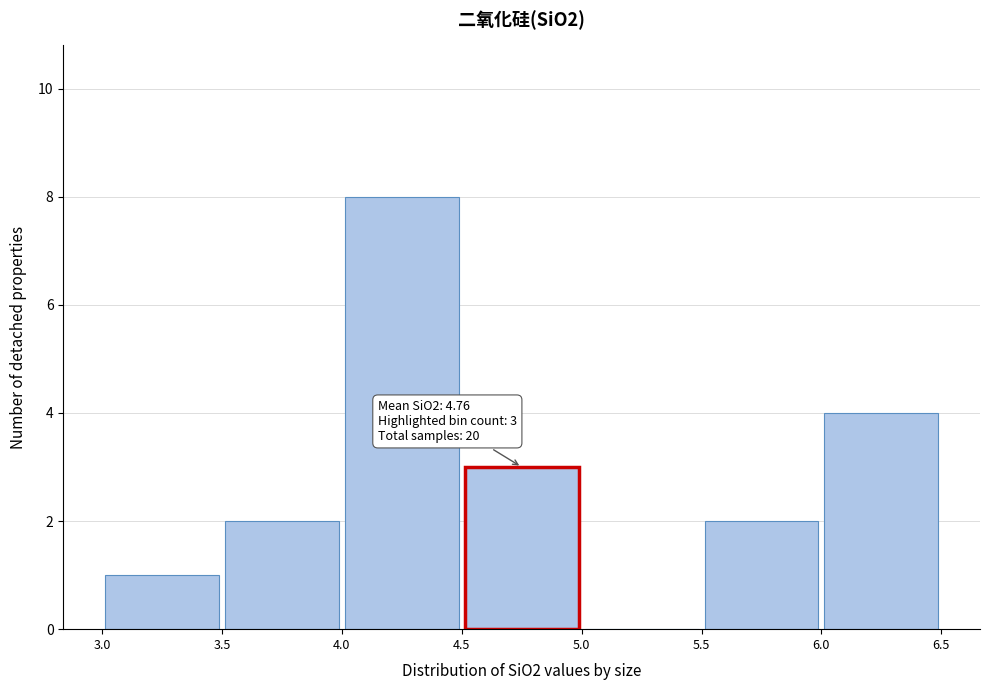

Which range on the x-axis has the tallest bar?

4.0 to 4.5